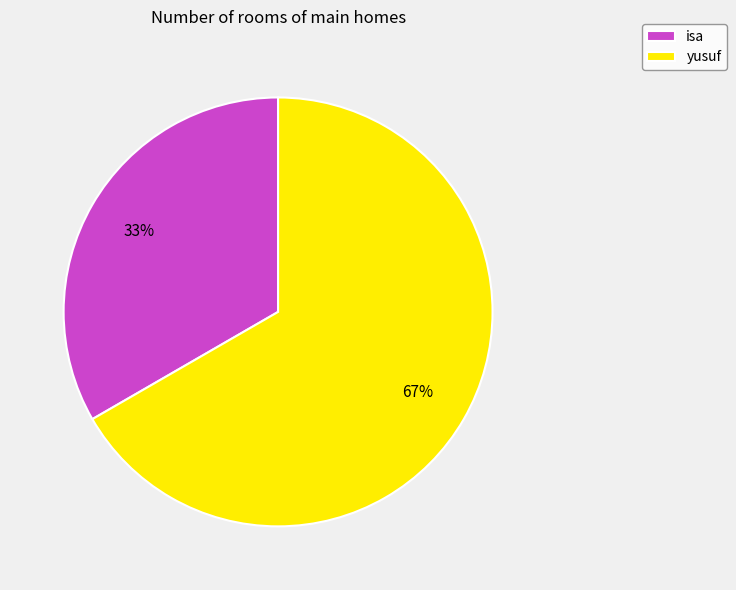

Which slice is the largest?

yusuf